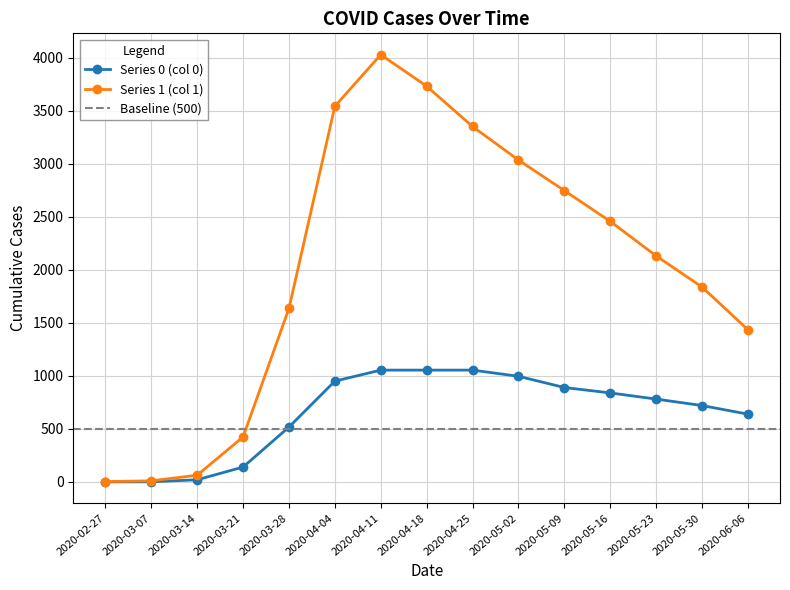

Does the chart have visible grid lines?

Yes